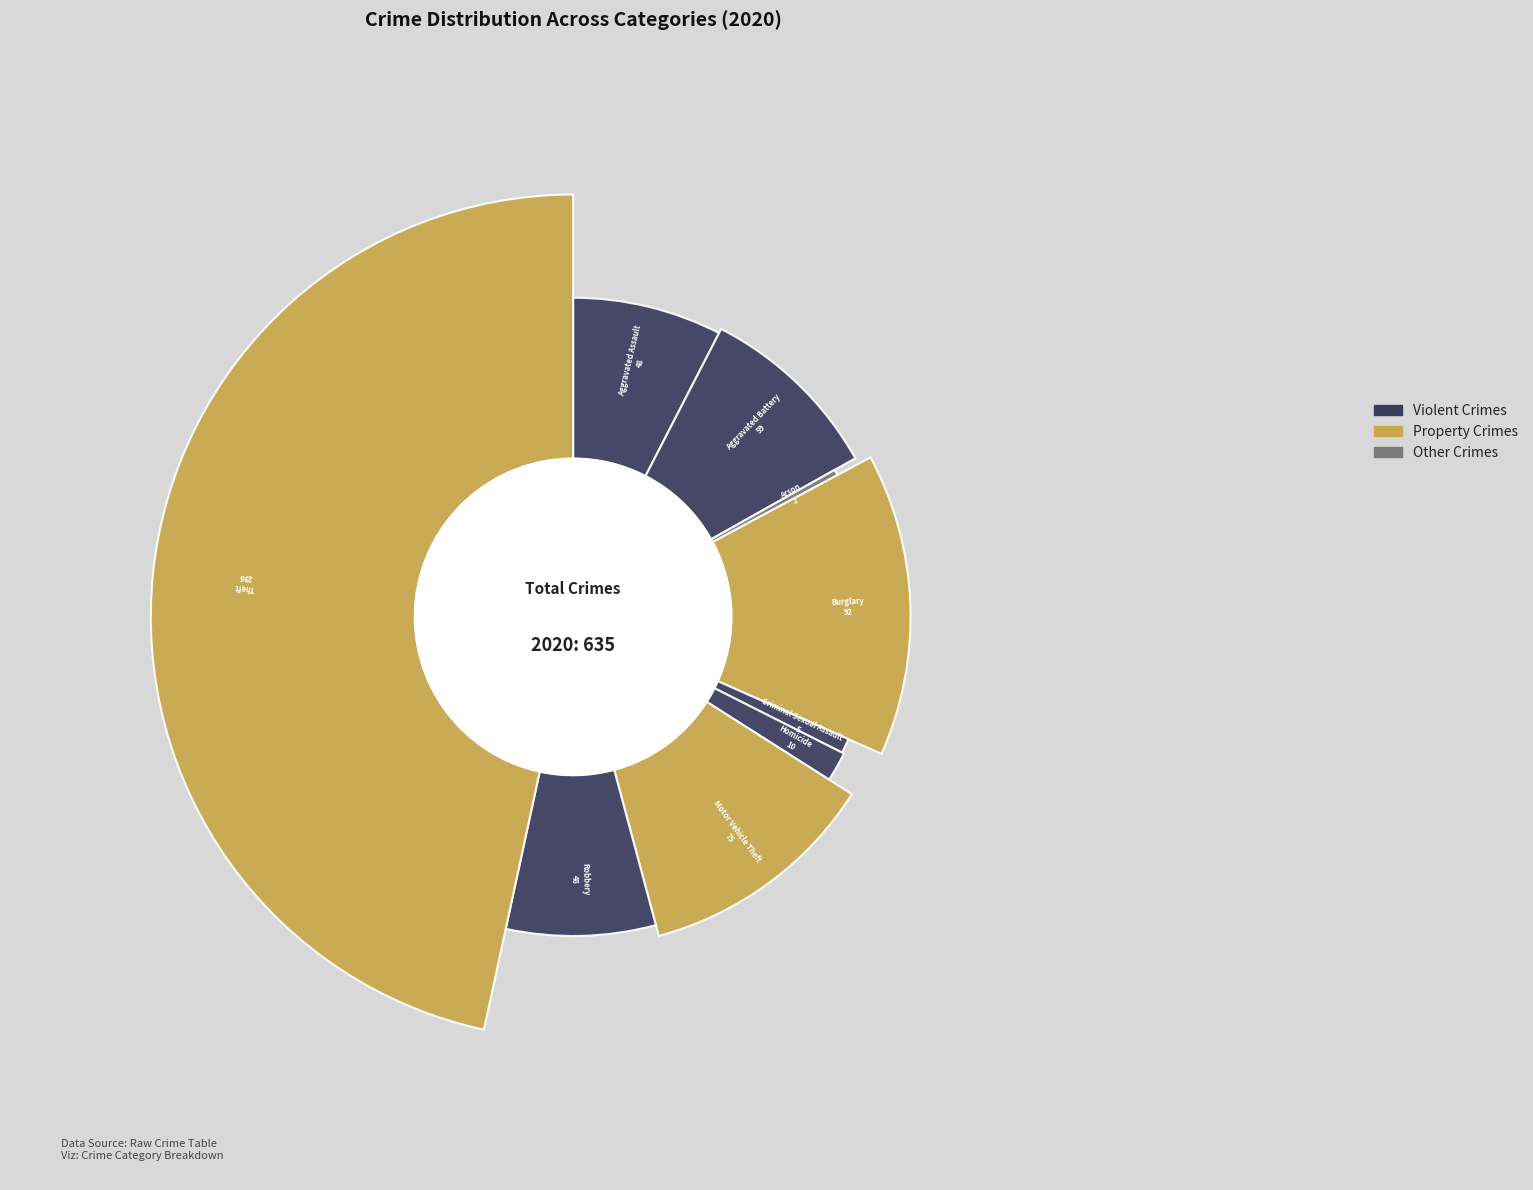

Is it true that Aggravated Assault is 8% of the pie?

True